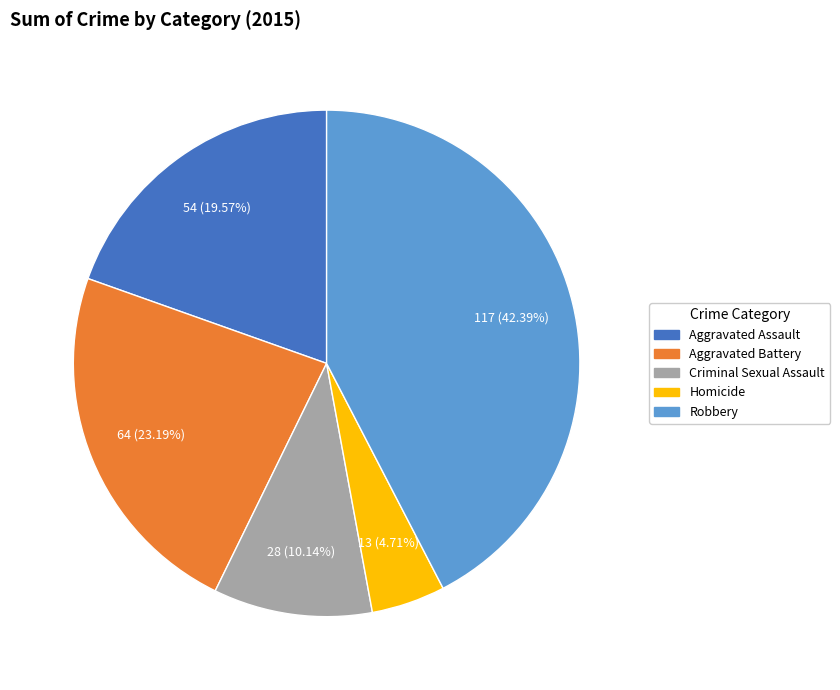

True or false: Criminal Sexual Assault accounts for 18% of the total.

False